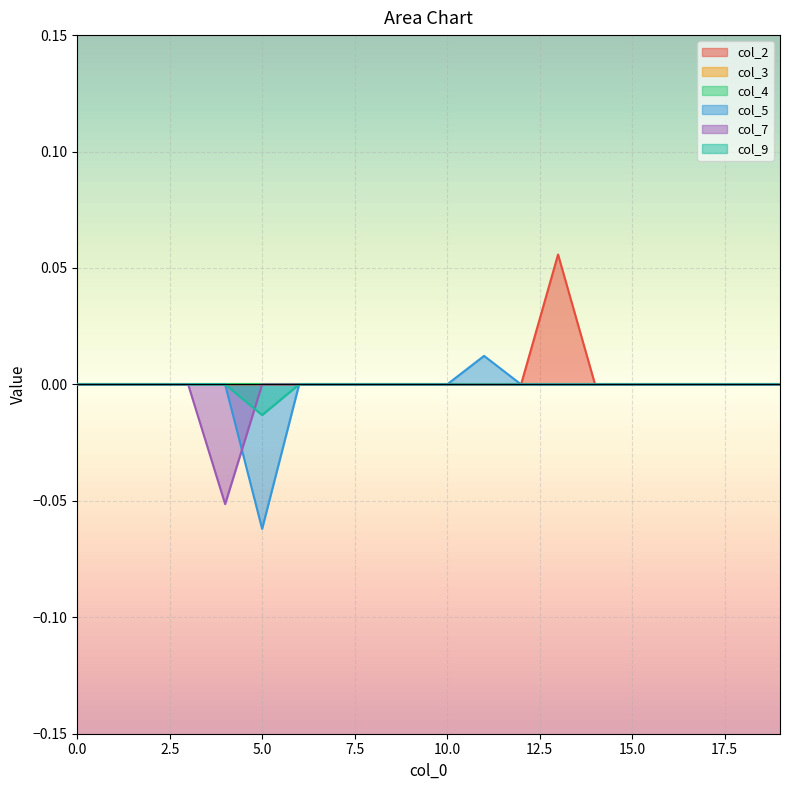

How many data points in col_9 are less than 0?

1